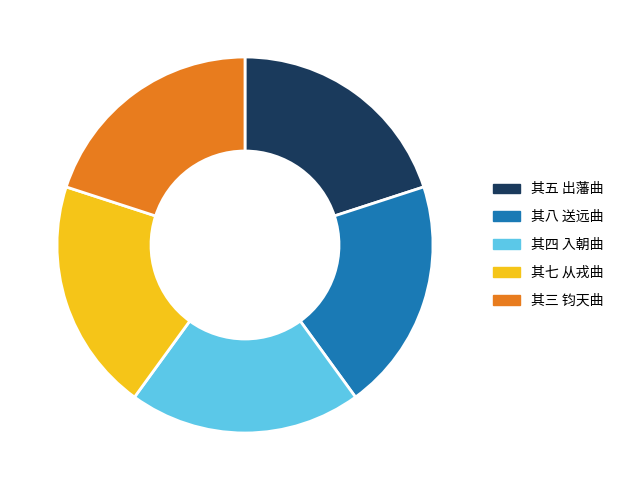

True or false: 其七 从戎曲 accounts for 20% of the total.

True